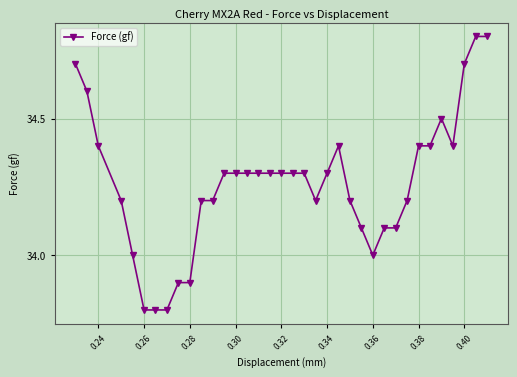

What is the value of the 34th point from the left?

34.7